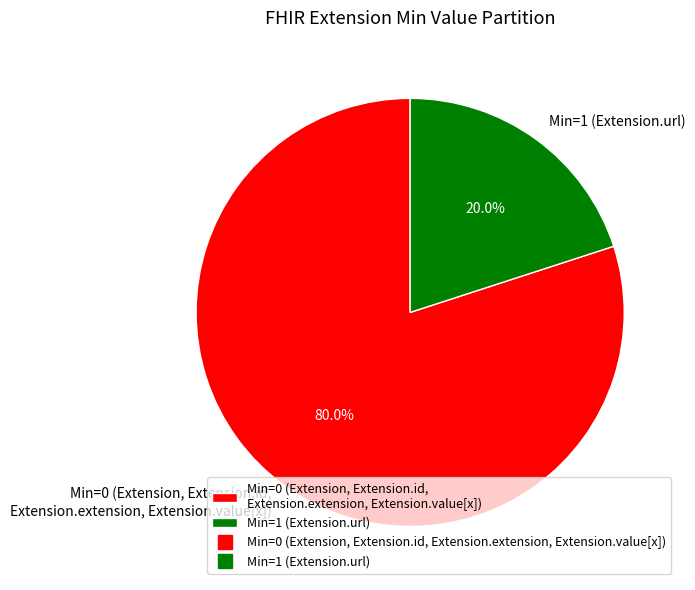

How much of the chart is everything except Min=0 (Extension, Extension.id, Extension.extension, Extension.value[x])?

20.0%